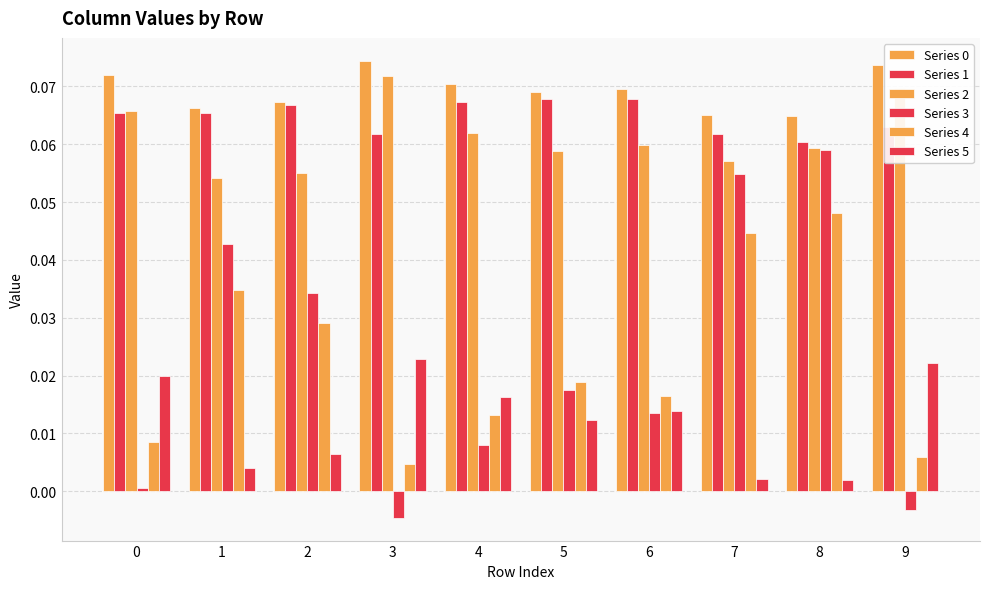

Which series has the widest spread of values?

Series 3